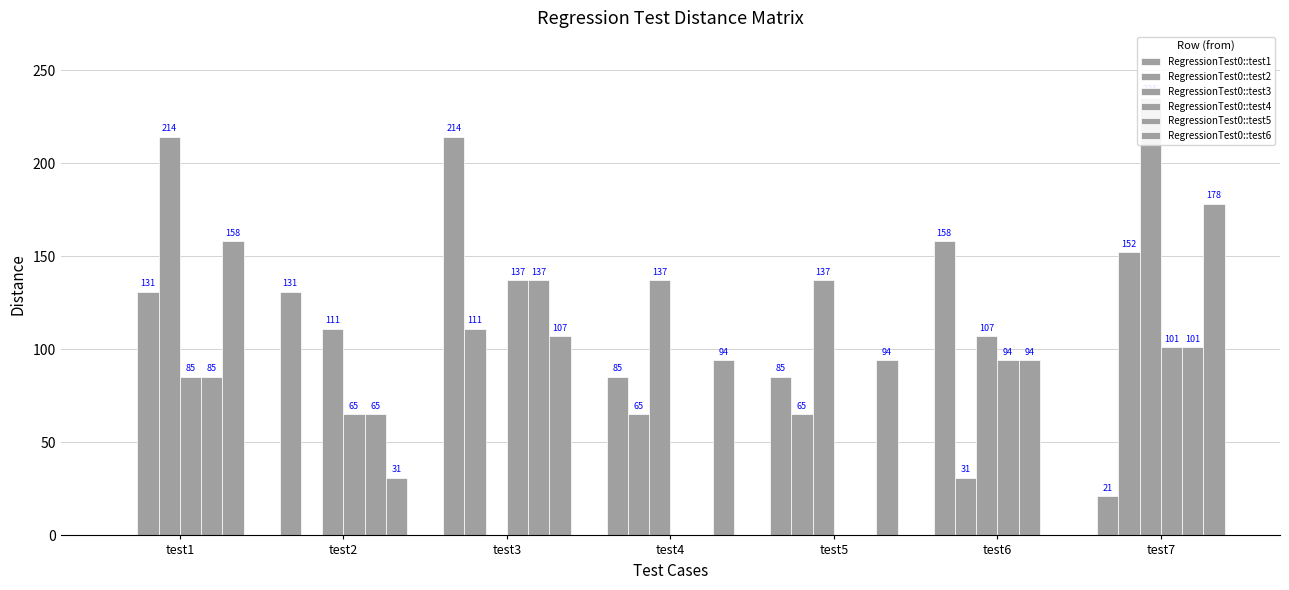

What are all the series names shown in the legend?

RegressionTest0::test1, RegressionTest0::test2, RegressionTest0::test3, RegressionTest0::test4, RegressionTest0::test5, RegressionTest0::test6